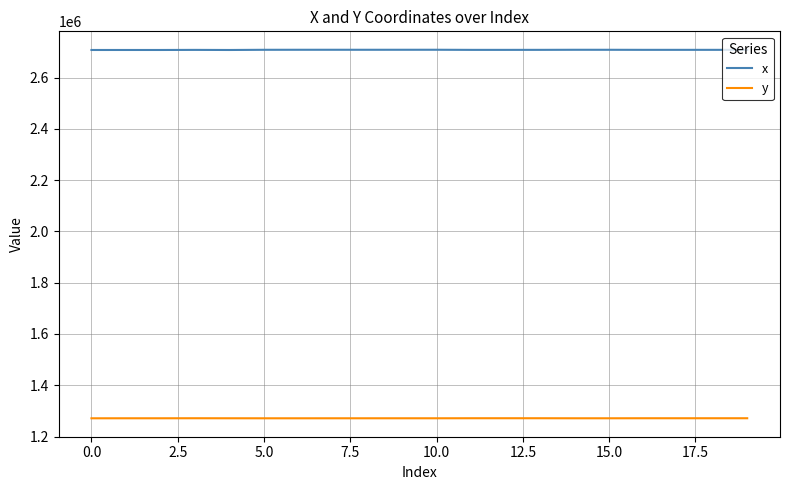

How many distinct data groups are displayed?

2